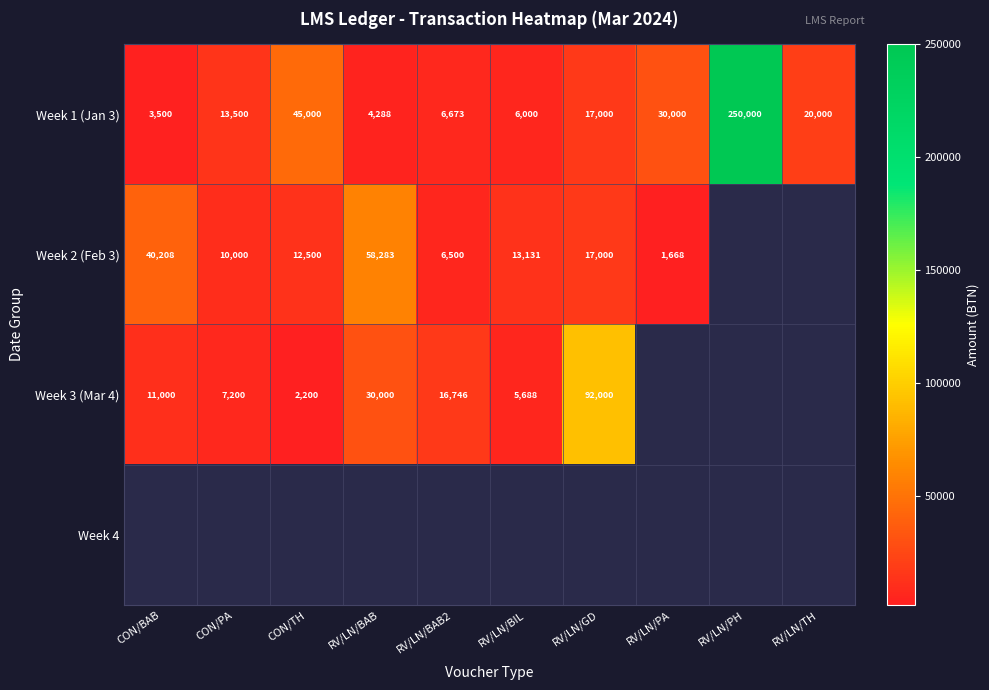

Where is Week 1 (Jan 3) nearest to the value 126750?

CON/TH